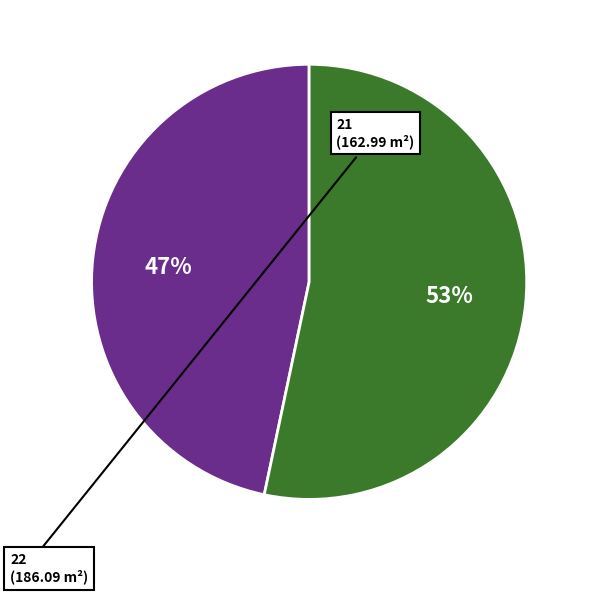

To the nearest percent, what is the average slice percentage?

50%